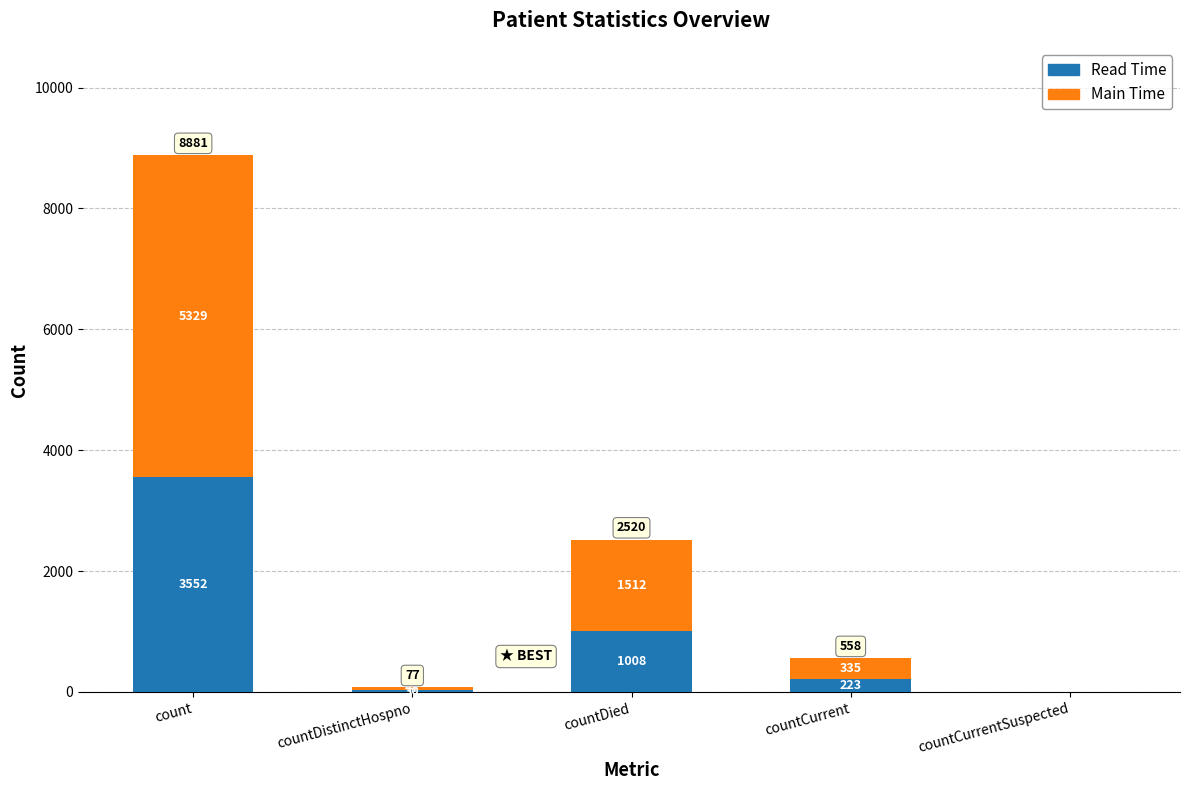

The Read Time series shows 614 at countDied. True or false?

False